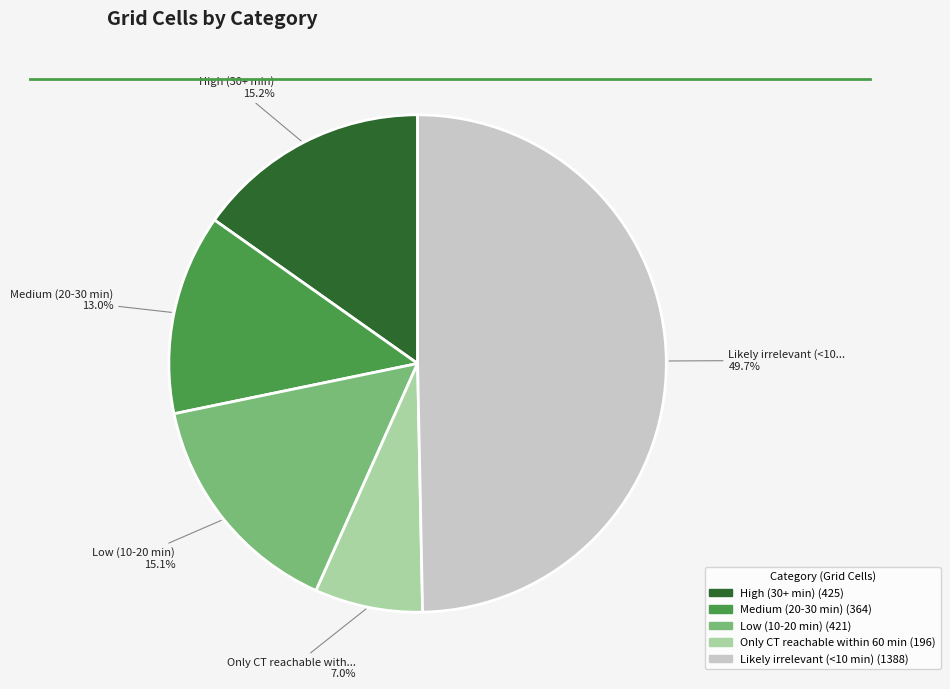

How many segments does this pie chart have?

5